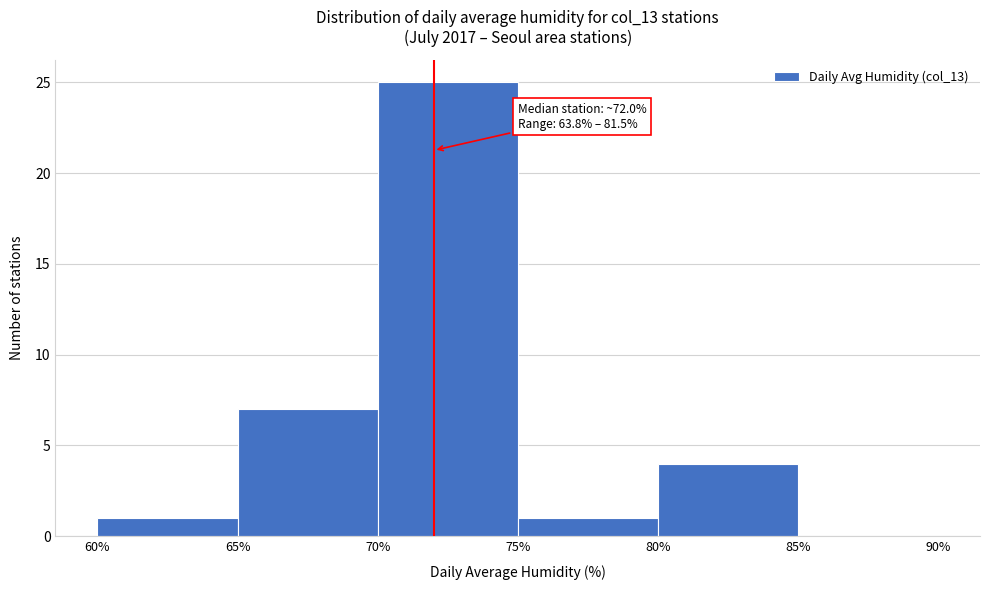

Over which range of the x-axis is the bar tallest?

70% to 75%